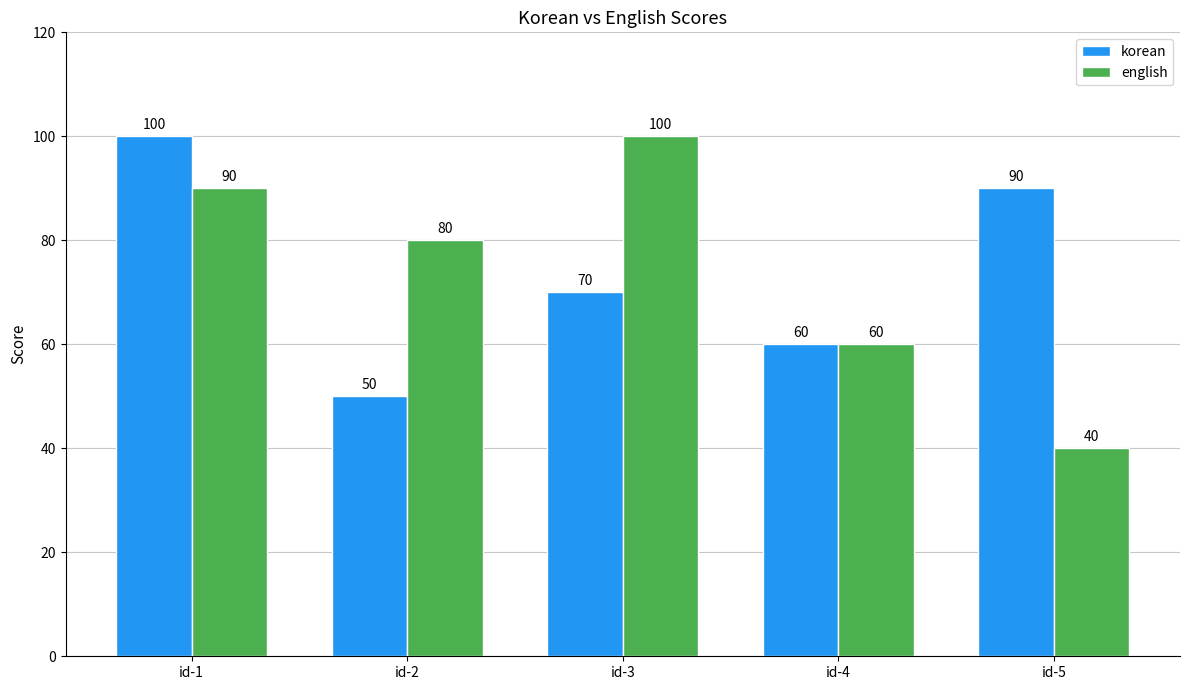

How many data points in korean are less than 70?

2